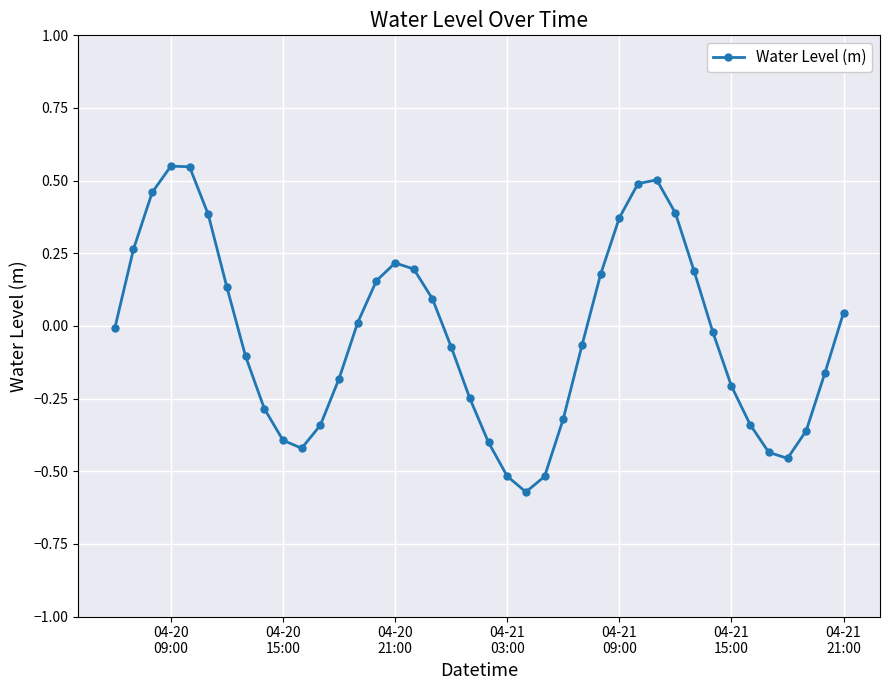

What is the difference between the second highest and minimum values?

1.1